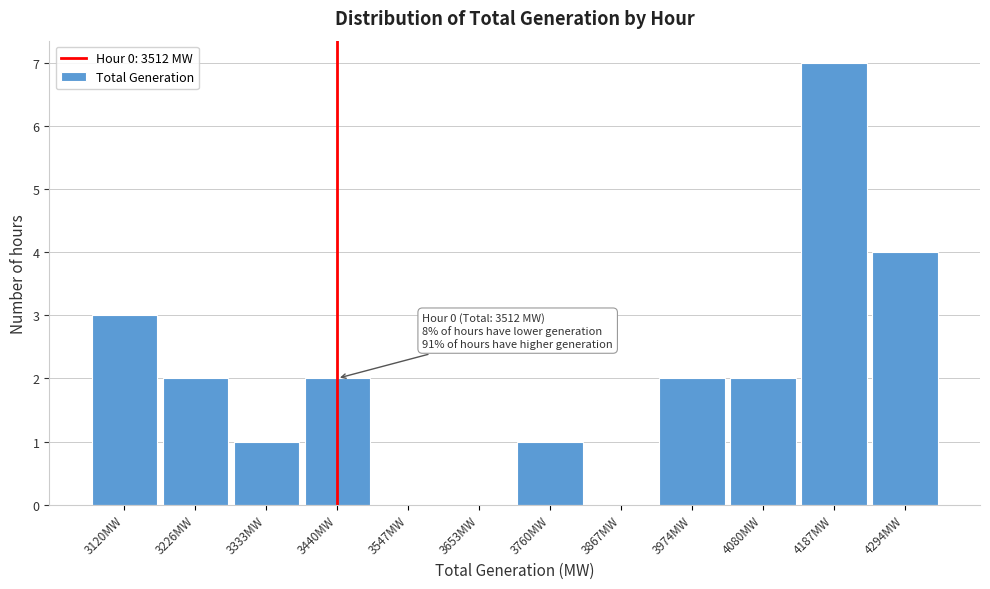

Reading left to right, transcribe all the data shown in this chart.

3120MW=3	3226MW=2	3333MW=1	3440MW=2	3547MW=0	3653MW=0	3760MW=1	3867MW=0	3974MW=2	4080MW=2	4187MW=7	4294MW=4